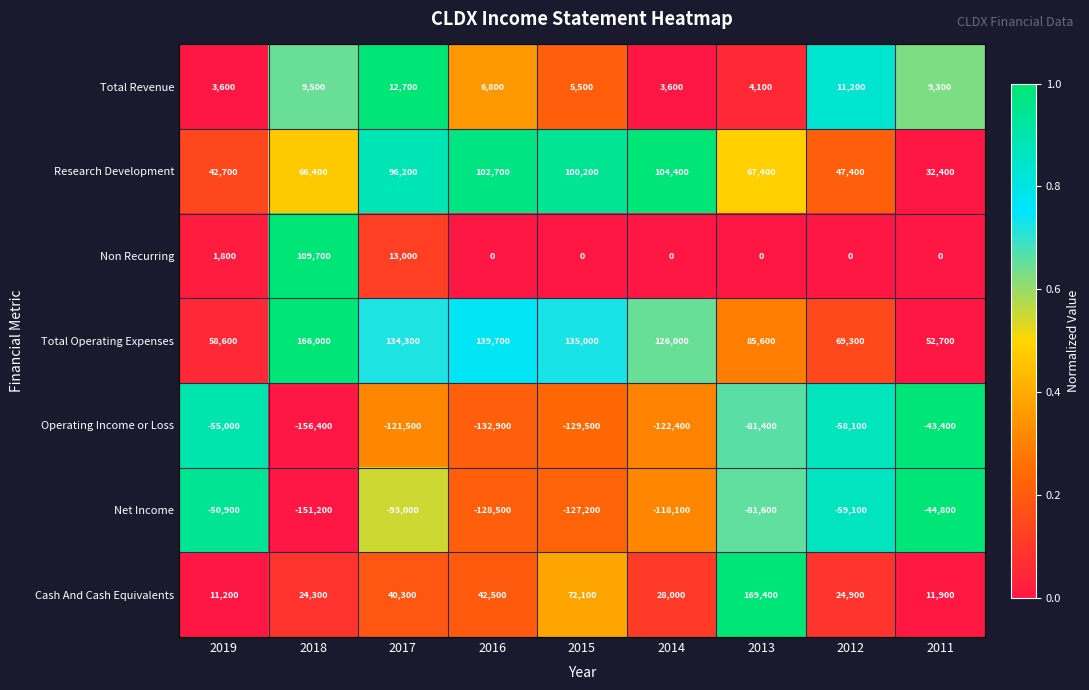

The value of Research Development at 2016 is 159340. True or false?

False